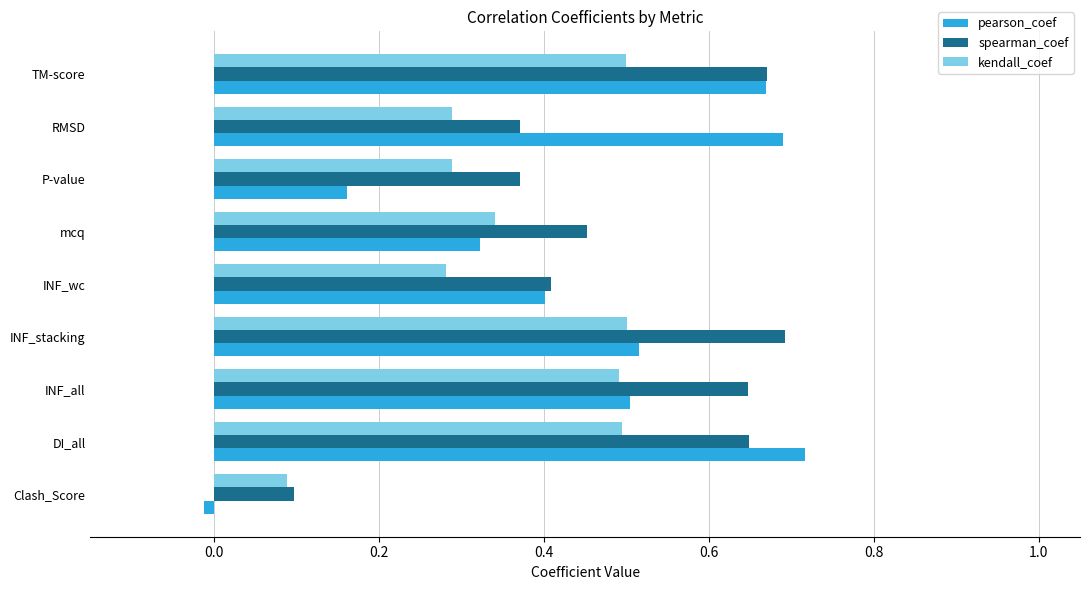

True or false: pearson_coef has a value of 0.7 at RMSD.

True